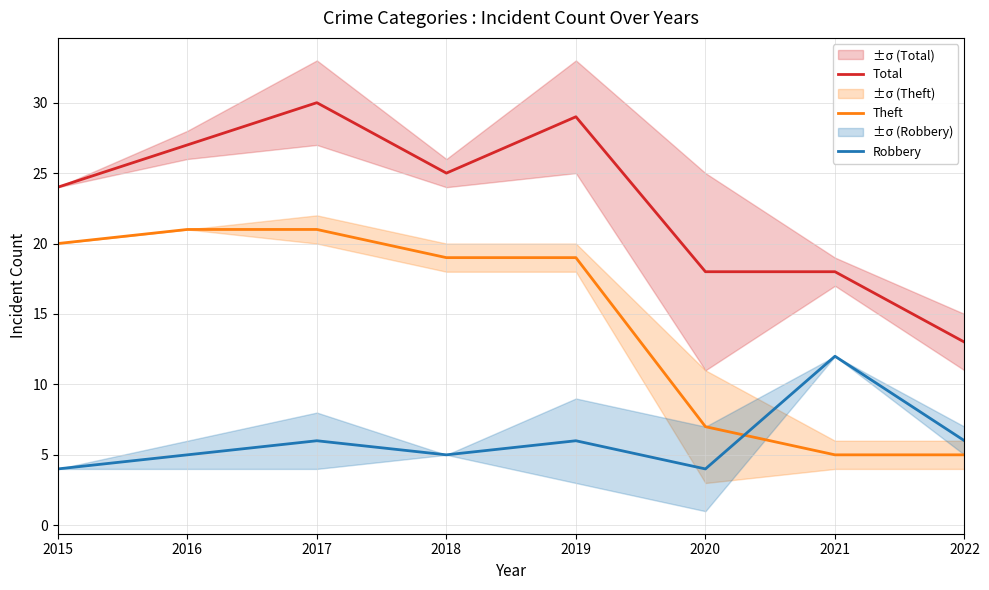

Rank the series by their maximum value, from lowest to highest.

Robbery, Theft, Total